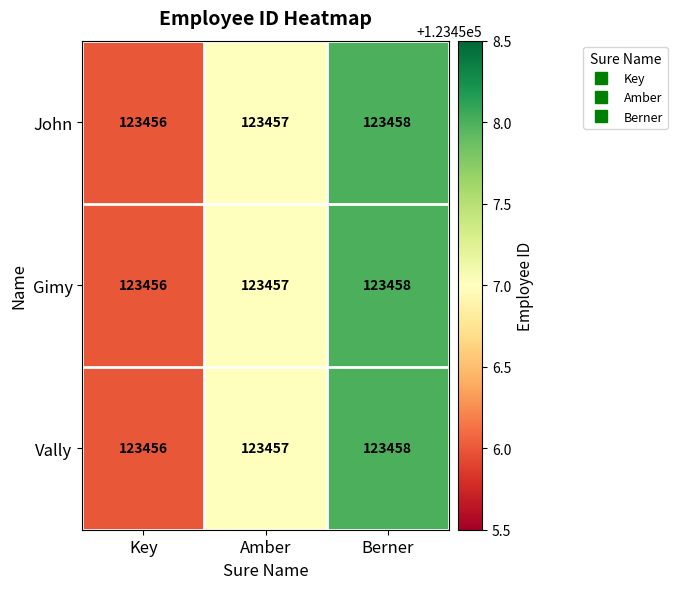

What is the sum of the John values at Key and Amber?

246913